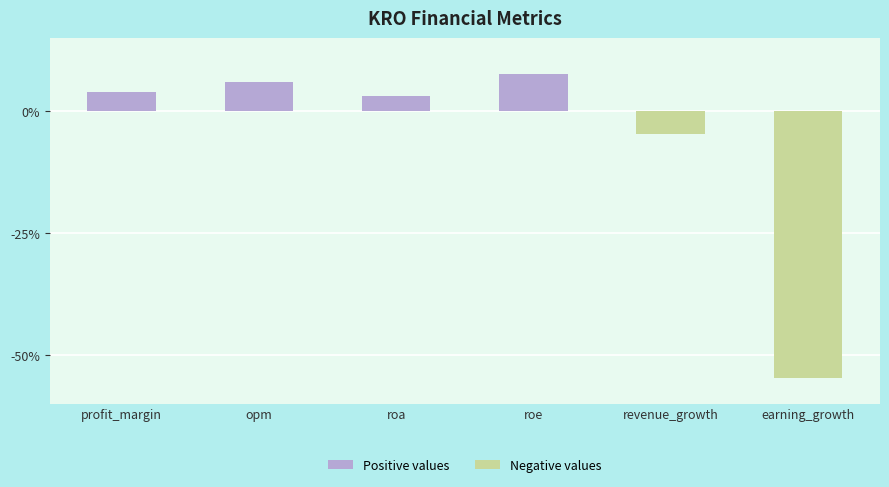

What is the average value?

-6.5